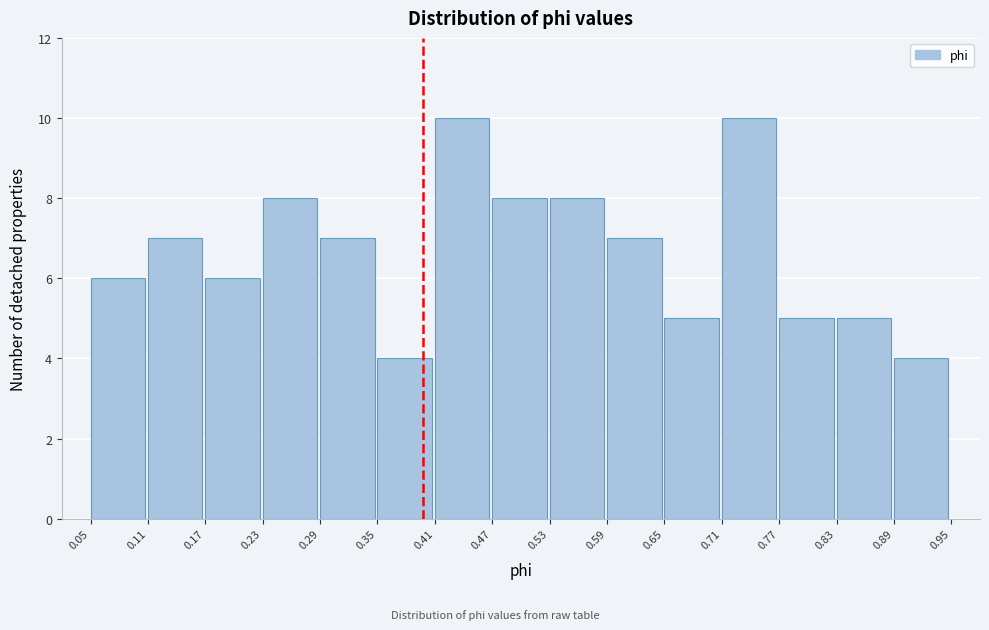

Reading left to right, list every bar in this chart as the range it spans on the x-axis followed by its height. The values are not printed on the chart, so give them approximately, as read against the axis.

0.05 to 0.11: 6
0.11 to 0.17: 7
0.17 to 0.23: 6
0.23 to 0.29: 8
0.29 to 0.35: 7
0.35 to 0.41: 4
0.41 to 0.47: 10
0.47 to 0.53: 8
0.53 to 0.59: 8
0.59 to 0.65: 7
0.65 to 0.71: 5
0.71 to 0.77: 10
0.77 to 0.83: 5
0.83 to 0.89: 5
0.89 to 0.95: 4